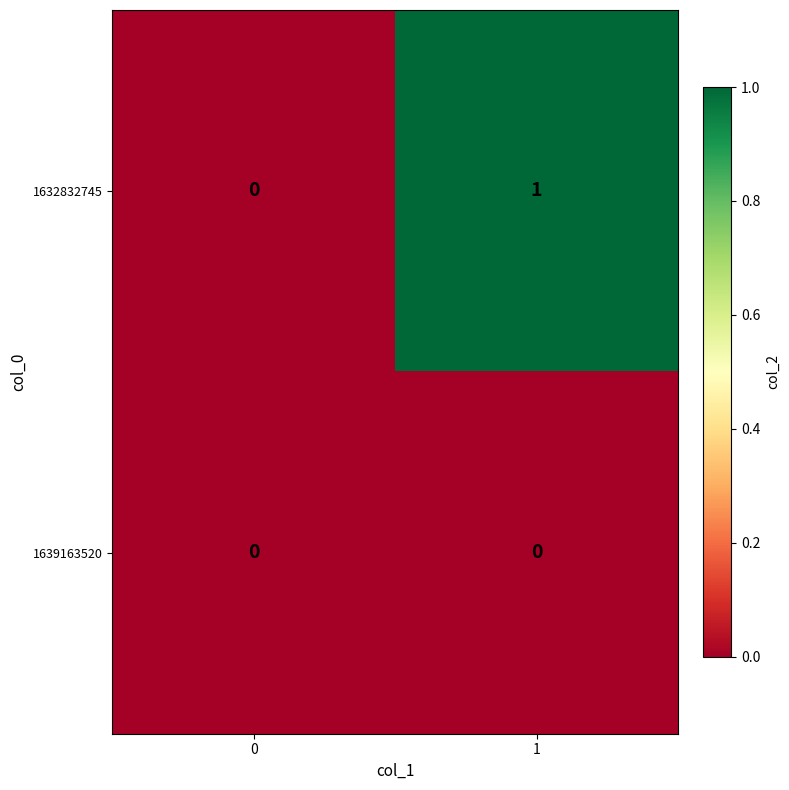

Rank the series at 1 from lowest to highest value.

1639163520, 1632832745